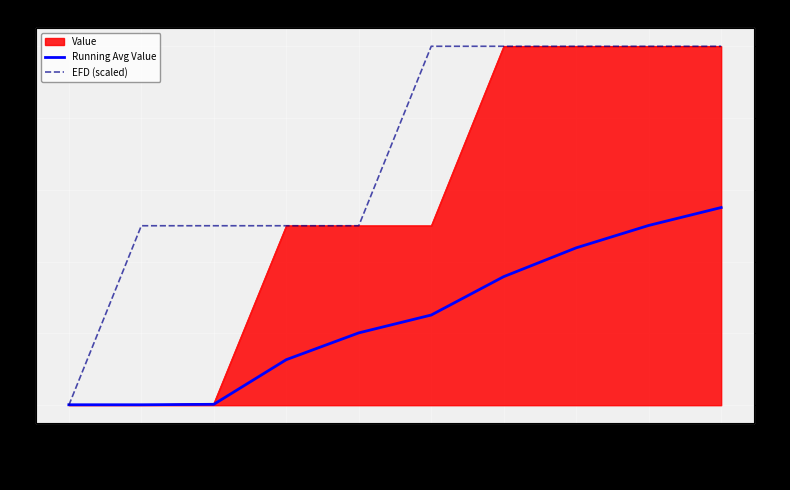

Is the value of Running Avg Value at 2012-01-27 greater than the value of EFD (scaled) at 2007-02-01?

Yes